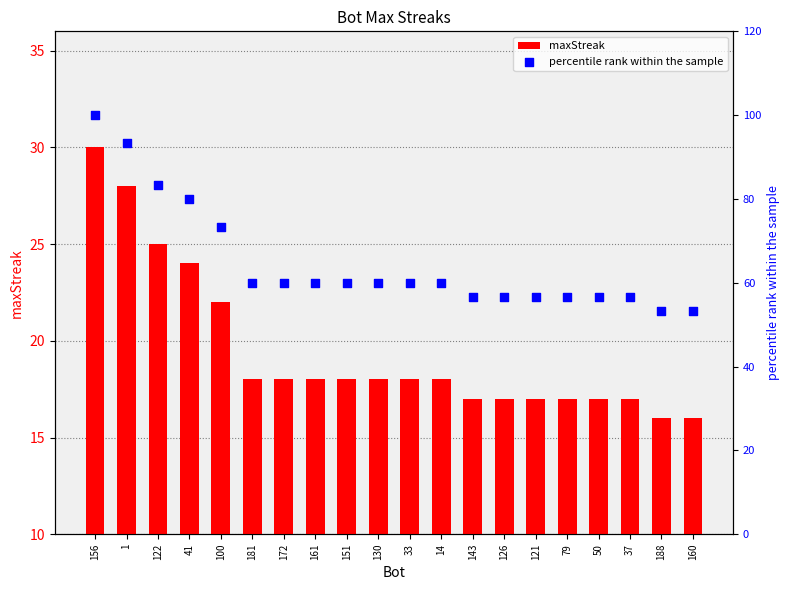

Which series reaches the maximum Y coordinate?

percentile rank within the sample